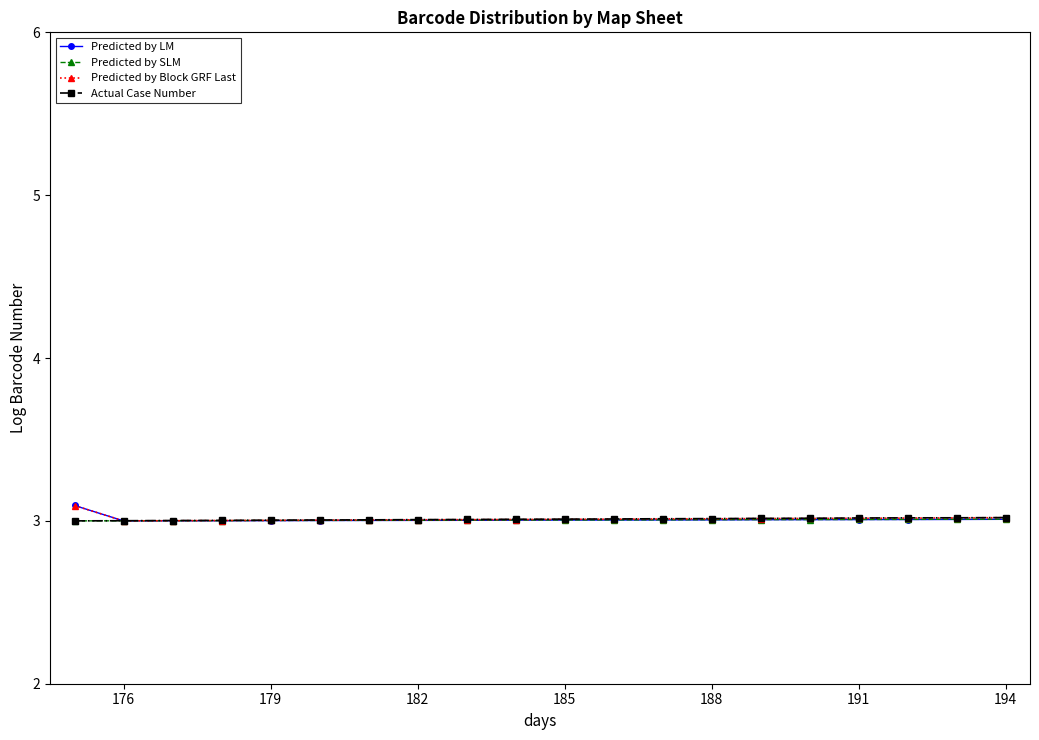

What is the maximum value for Actual Case Number?

3.0